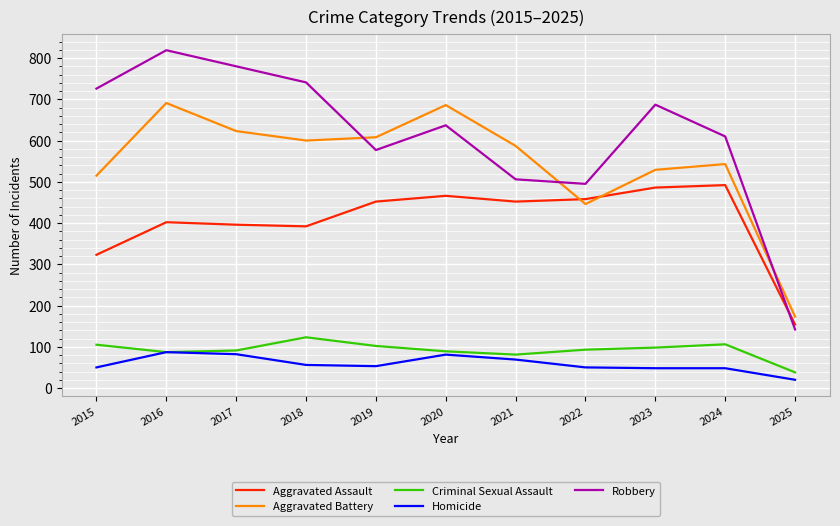

What is the maximum value shown in the chart?

819